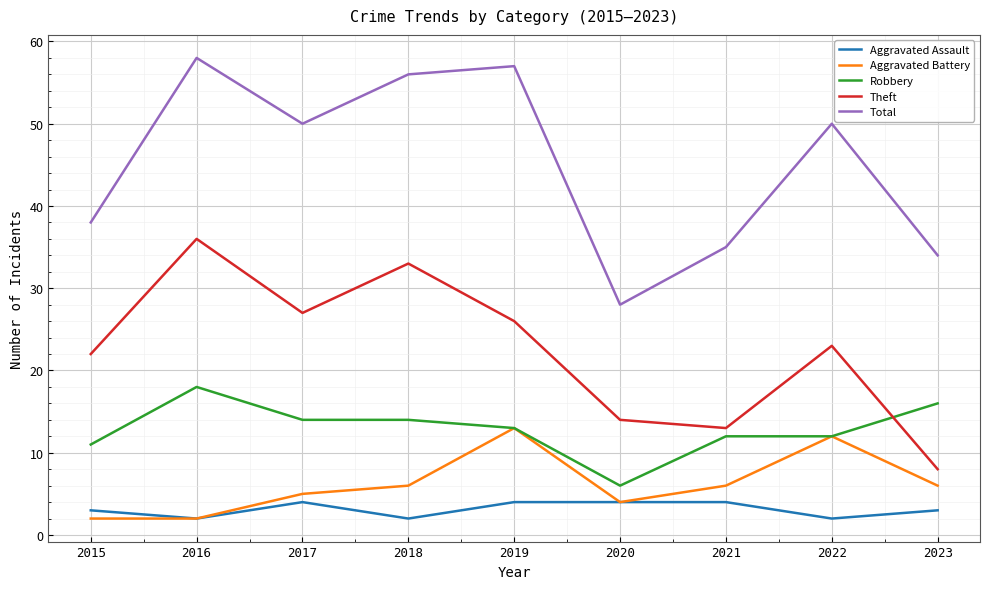

True or false: Aggravated Assault and Theft intersect in this chart.

False